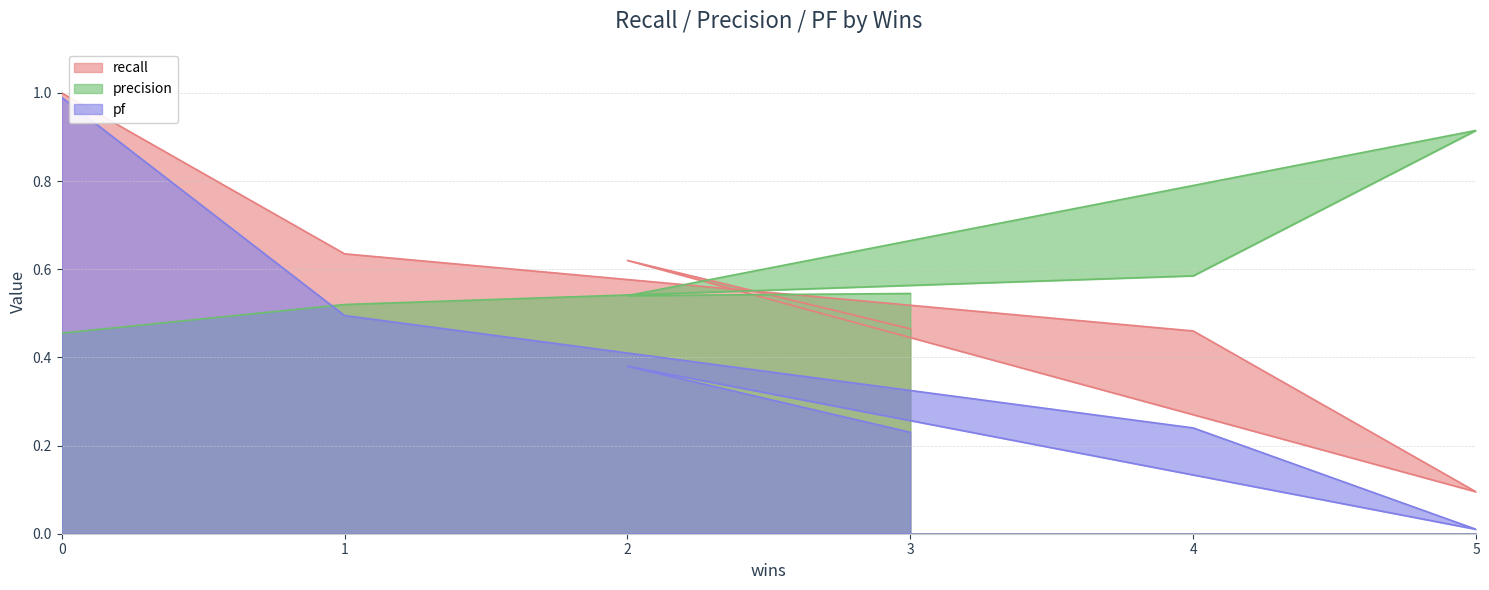

True or false: precision has more than 1 interior local peaks.

False